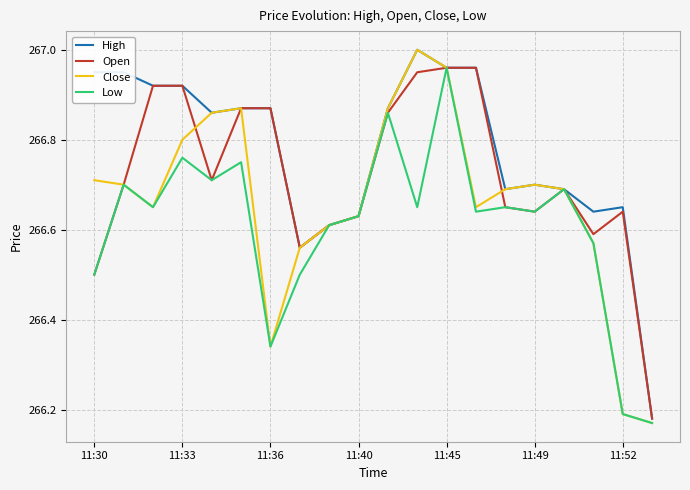

Which series has the widest spread of values?

Close